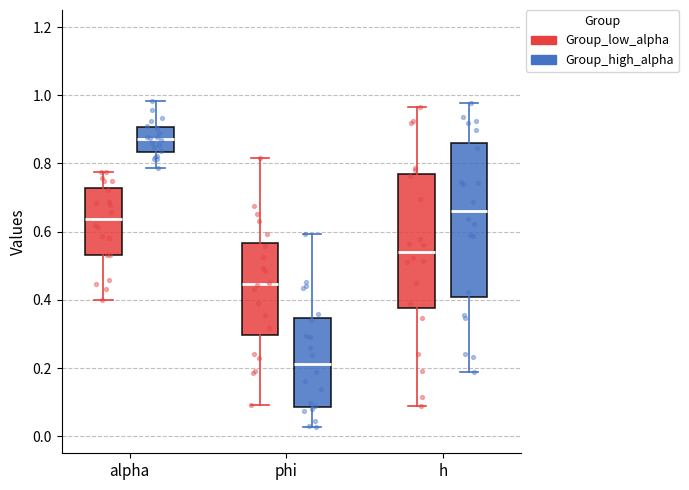

Reading left to right, read every box against the y-axis: the position of its median line, the range the box covers, and the ends of its whiskers. The values are not printed on the chart, so give them approximately, as read against the axis.

alpha (Group_low_alpha): median 0.64, box 0.54 to 0.72, whiskers 0.40 to 0.78
alpha (Group_high_alpha): median 0.88, box 0.84 to 0.90, whiskers 0.78 to 0.98
phi (Group_low_alpha): median 0.44, box 0.30 to 0.56, whiskers 0.10 to 0.82
phi (Group_high_alpha): median 0.22, box 0.08 to 0.34, whiskers 0.02 to 0.60
h (Group_low_alpha): median 0.54, box 0.38 to 0.76, whiskers 0.08 to 0.96
h (Group_high_alpha): median 0.66, box 0.40 to 0.86, whiskers 0.18 to 0.98